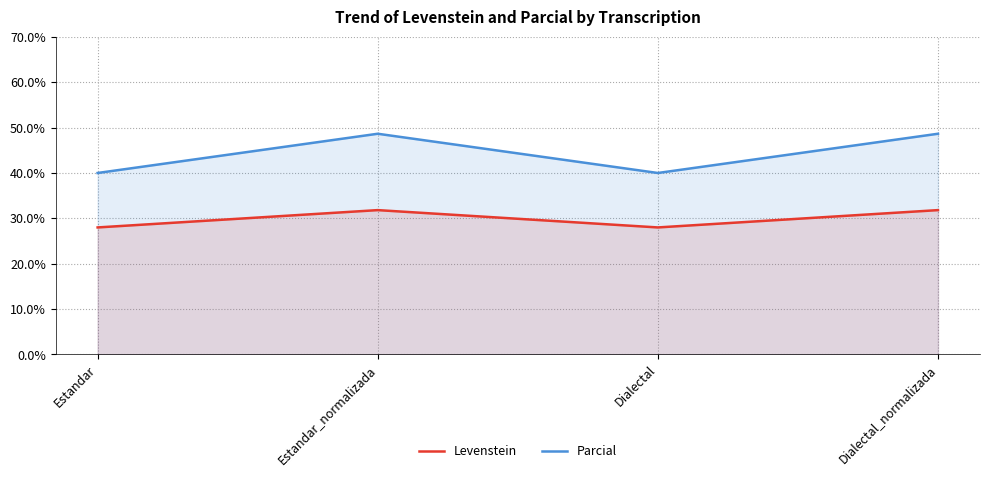

Reading right to left, list all the values displayed in this chart.

Levenstein: 31.8	28.0	31.8	28.0
Parcial: 48.6	40.0	48.6	40.0